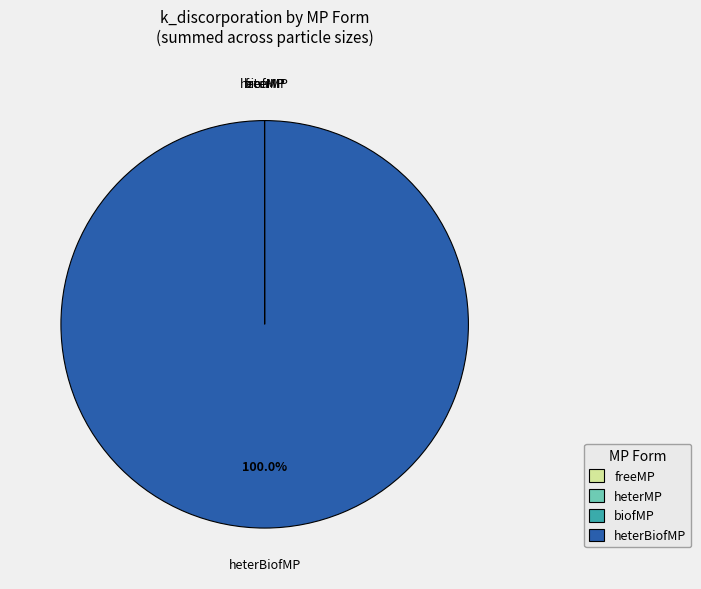

Which slice is the largest?

heterBiofMP